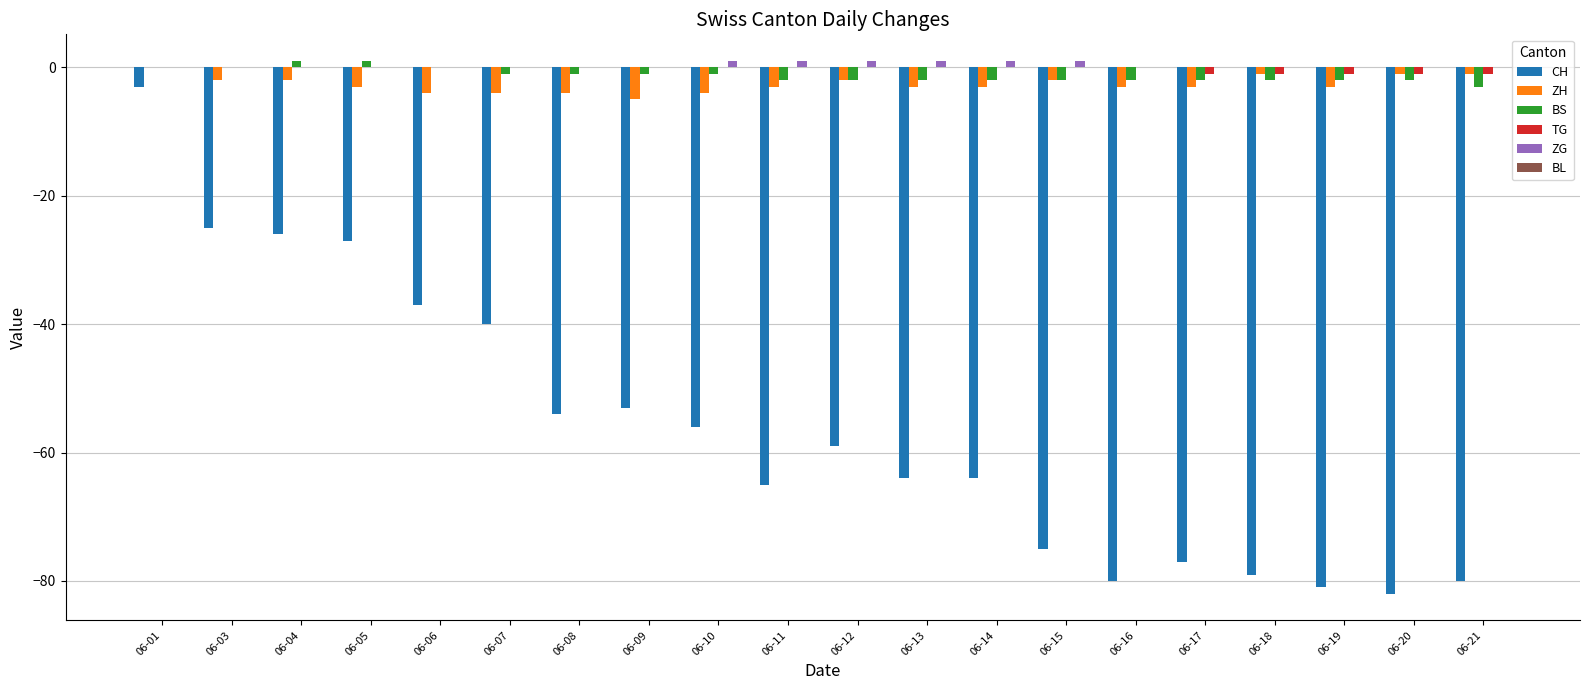

At which category is the sum across all series the highest?

06-01